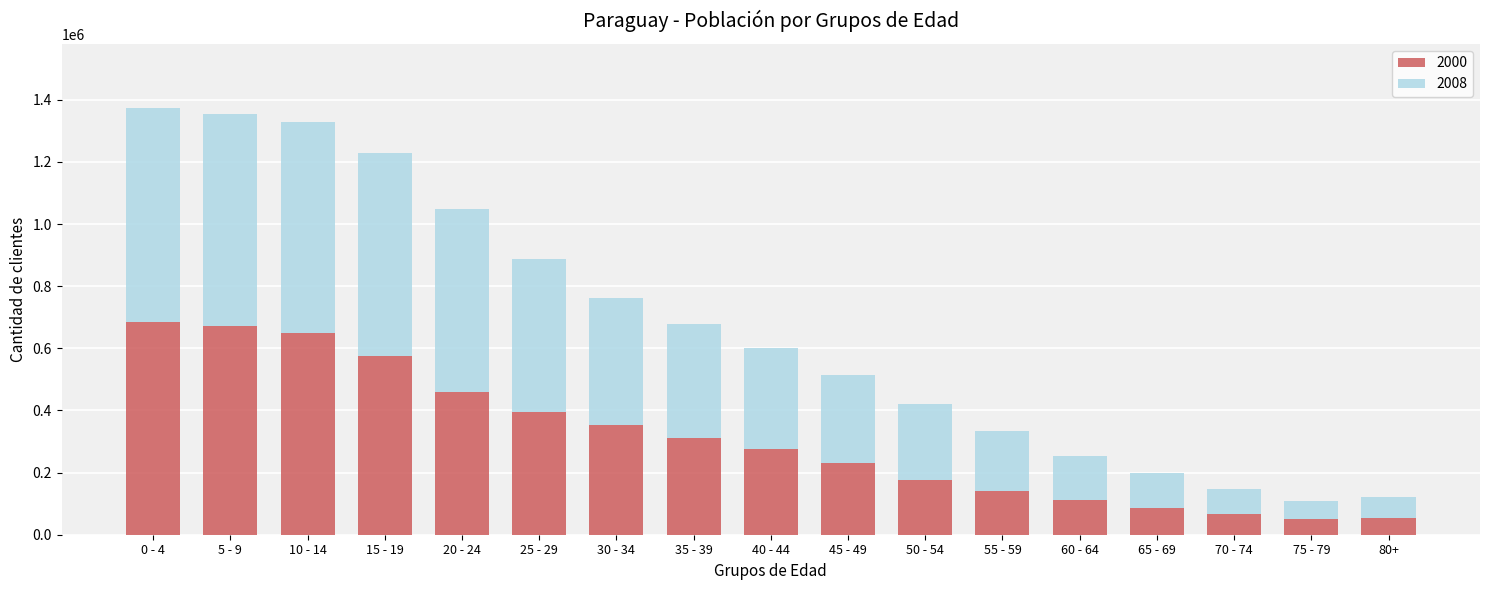

What is the total value across all series at 35 - 39?

677384